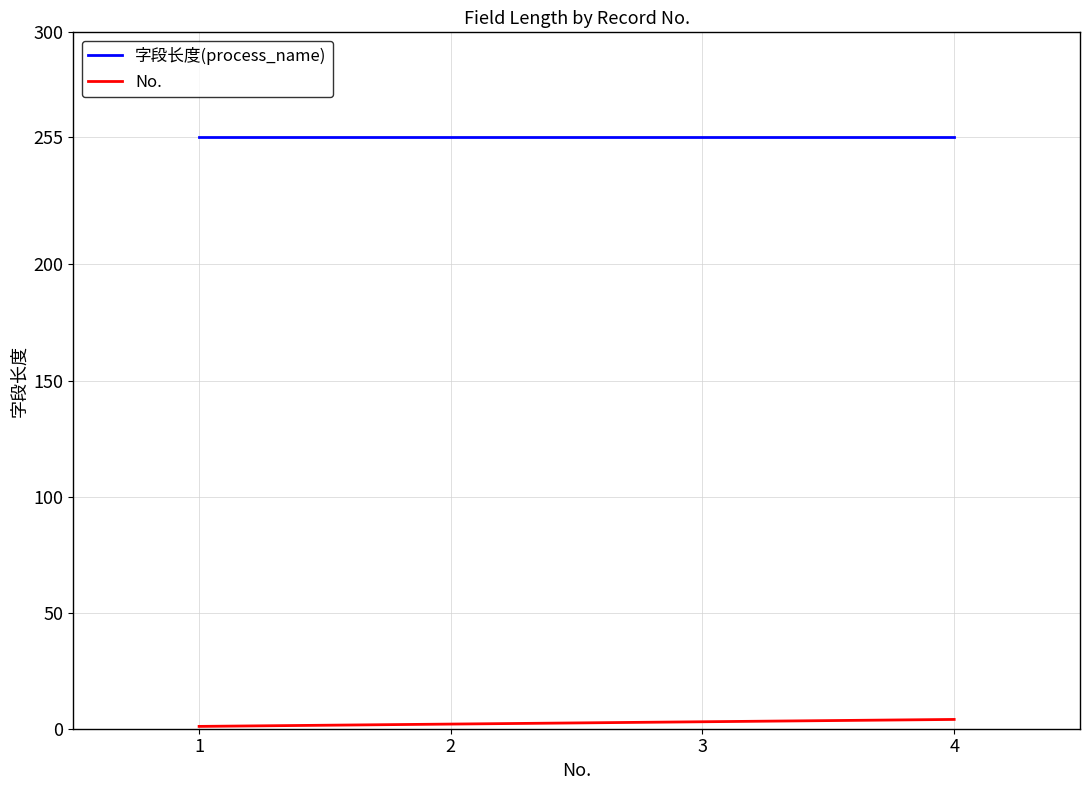

Is this an area chart (filled region under the line)?

No